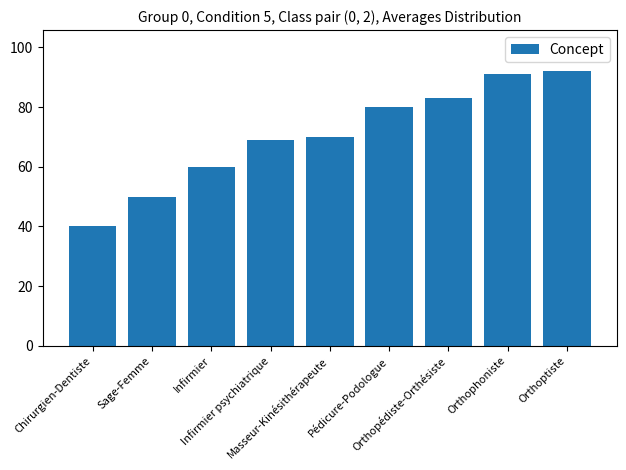

What is the maximum value shown in the chart?

92